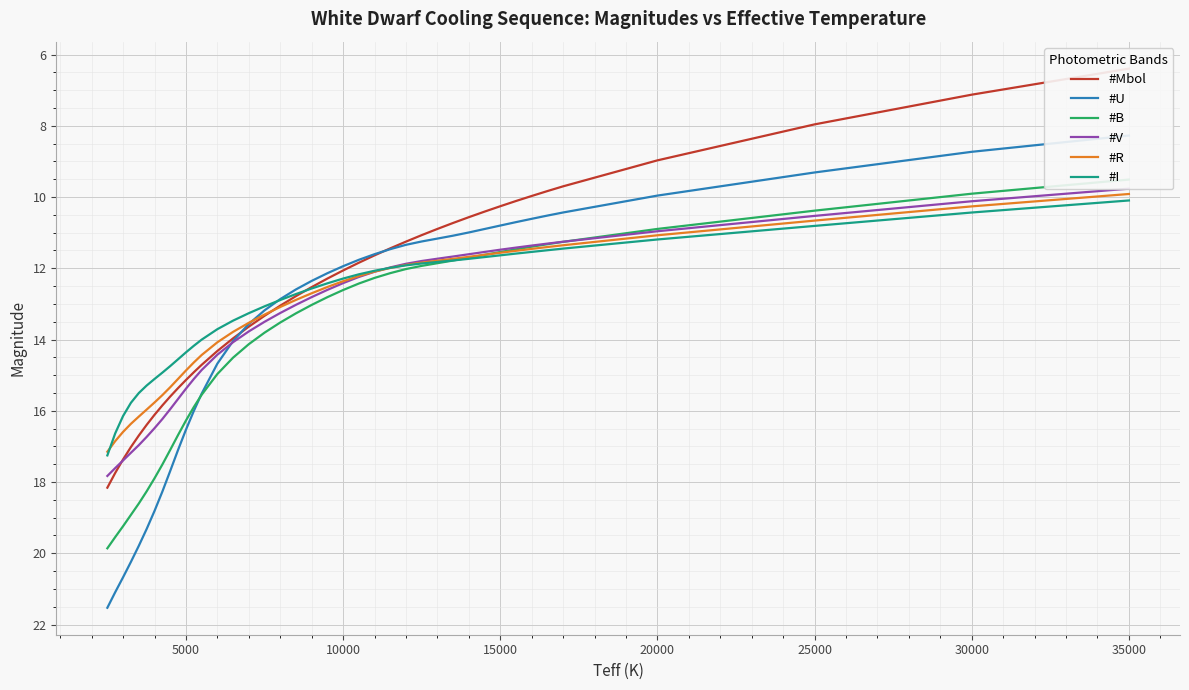

What is the minimum value for #R?

9.9